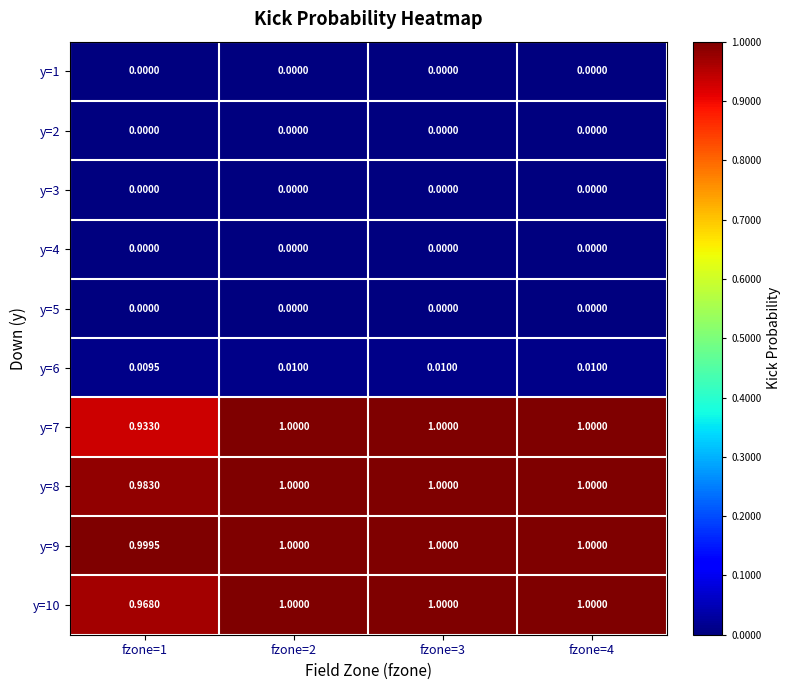

Is the value of y=5 at fzone=2 greater than the value of y=10 at fzone=4?

No